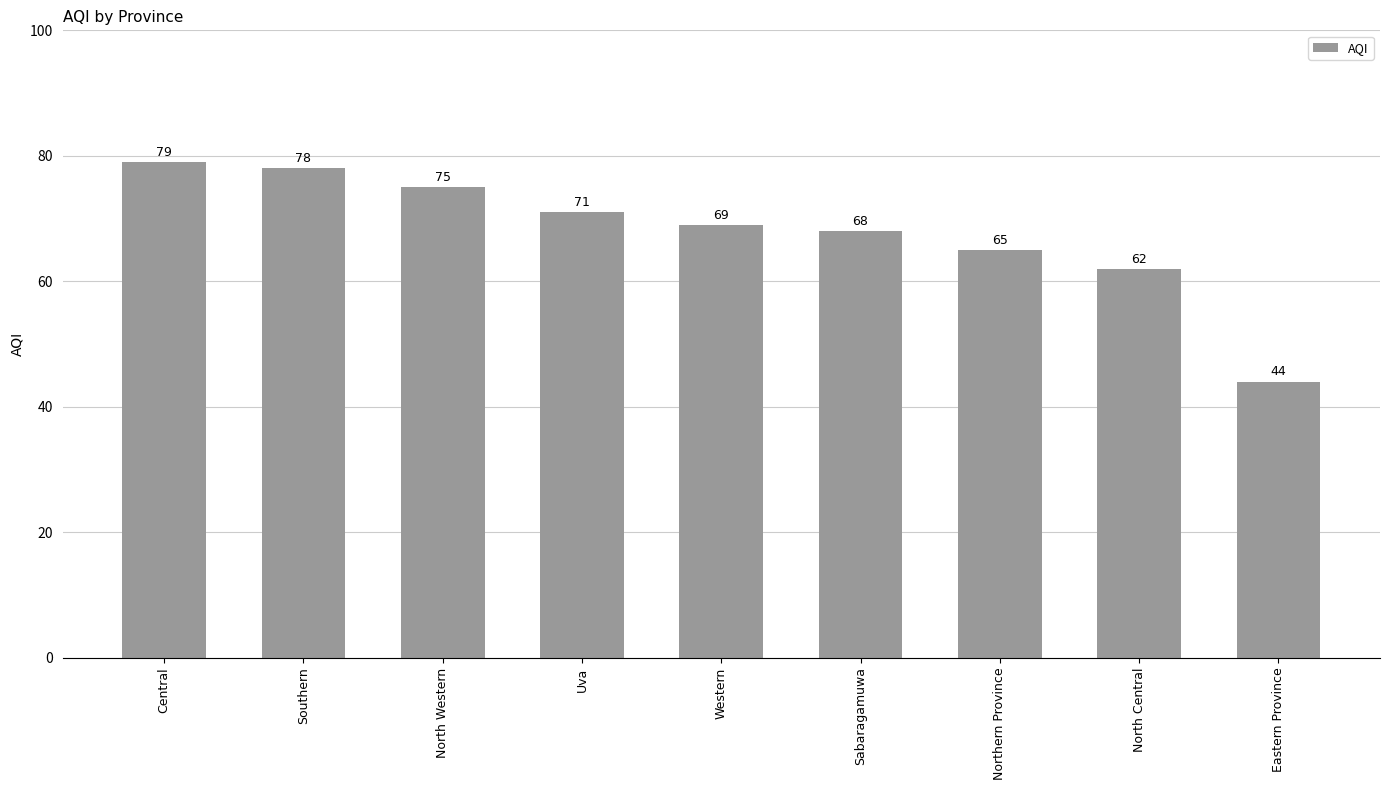

Reading left to right, list all the values displayed in this chart.

Central=79	Southern=78	North Western=75	Uva=71	Western=69	Sabaragamuwa=68	Northern Province=65	North Central=62	Eastern Province=44